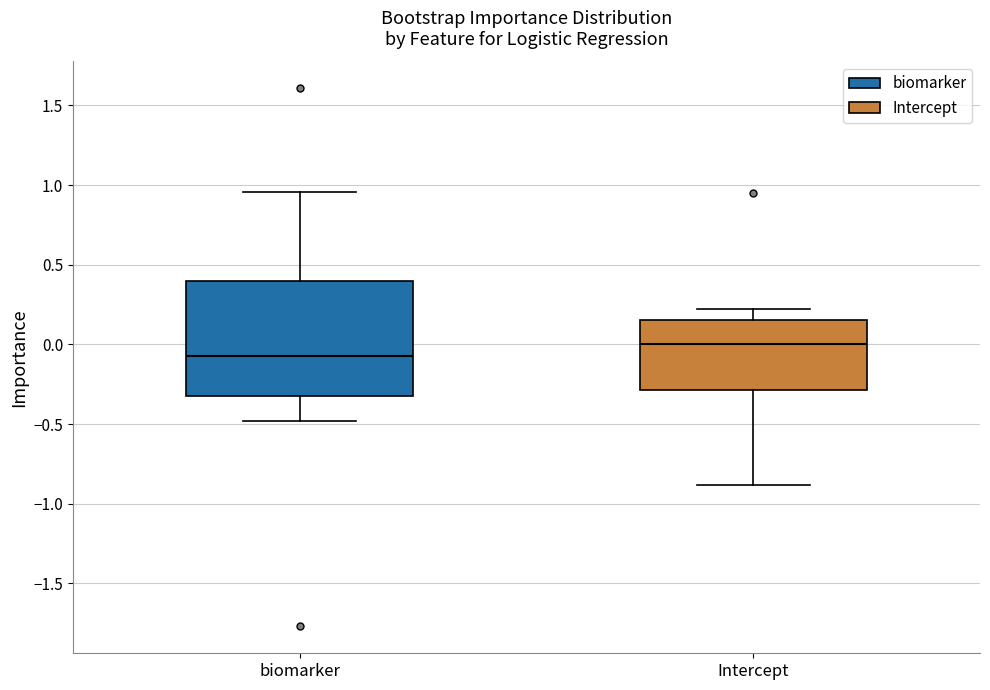

Which box has the lowest median line?

biomarker